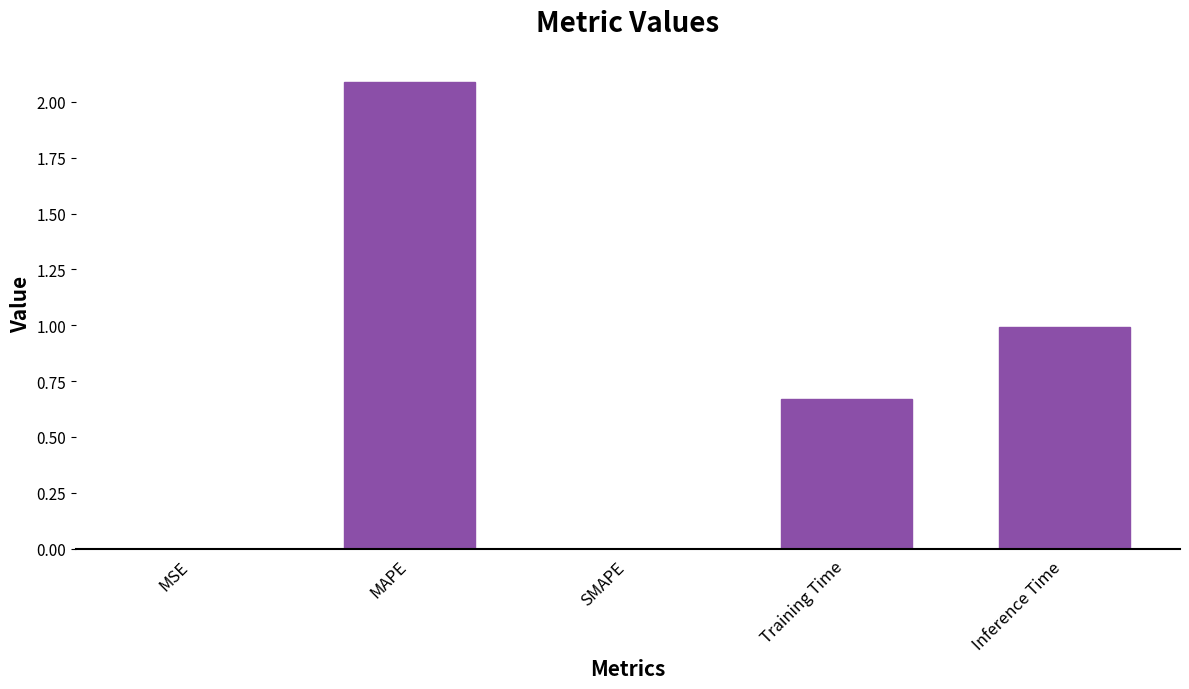

What is the sum of all values?

3.7